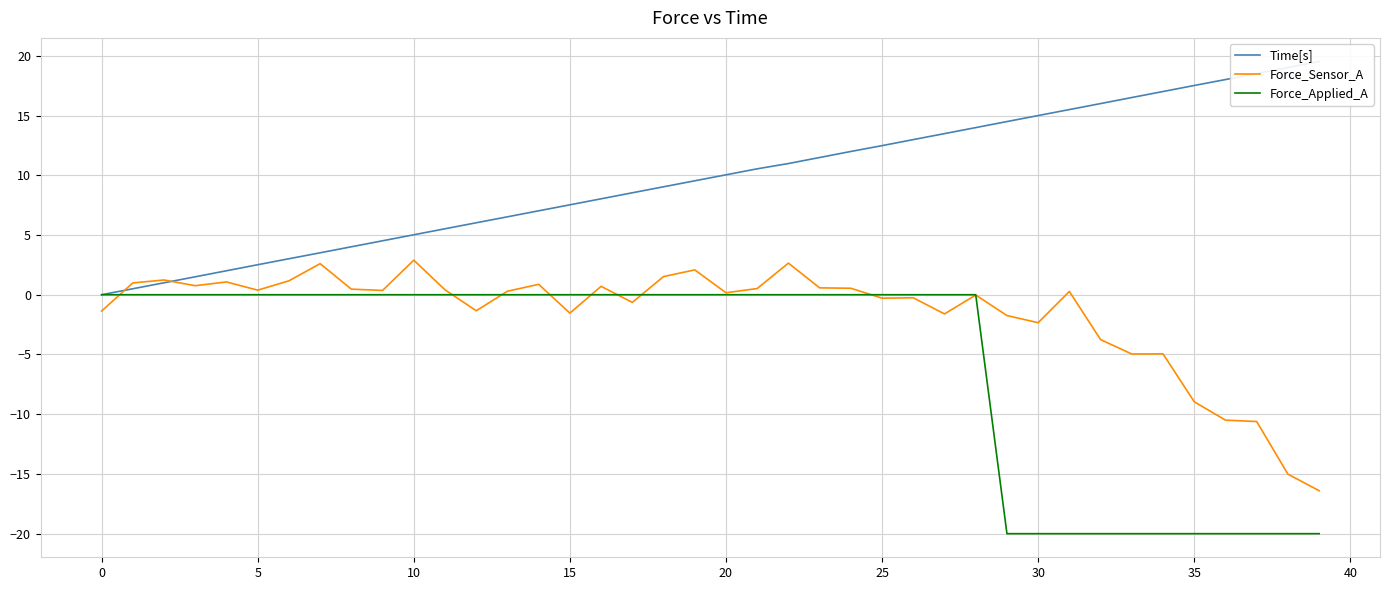

What is the maximum value for Force_Sensor_A?

2.9